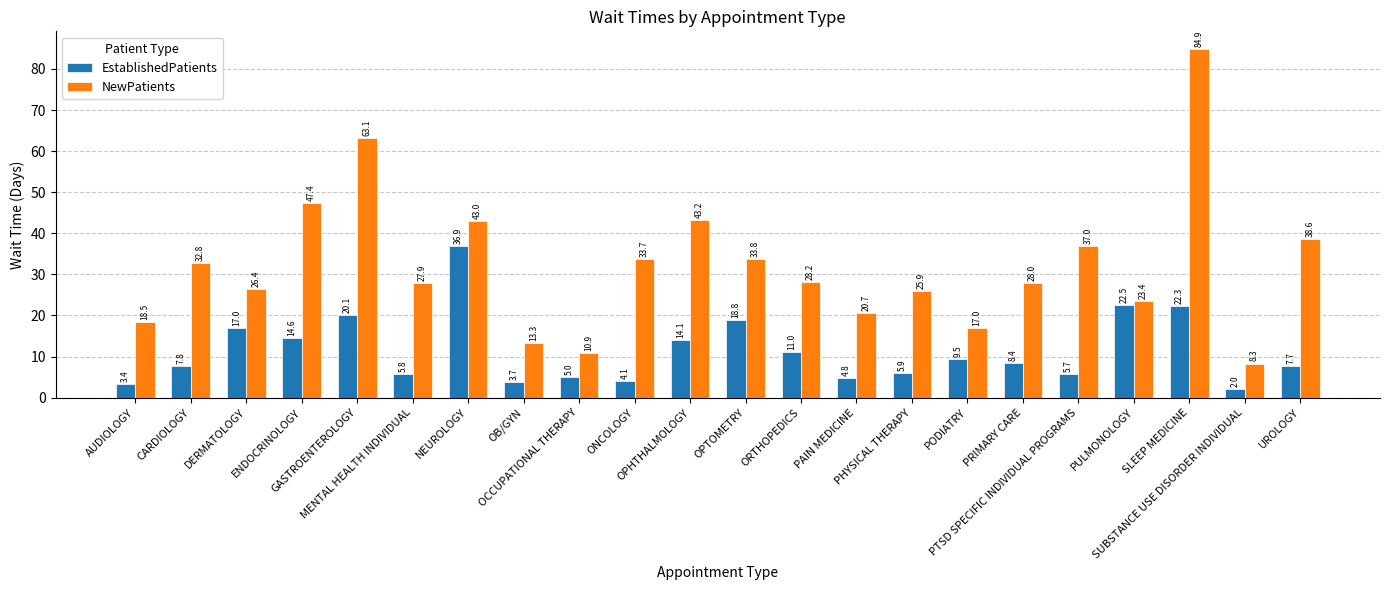

What is the spread (max minus min) of values at DERMATOLOGY?

9.4